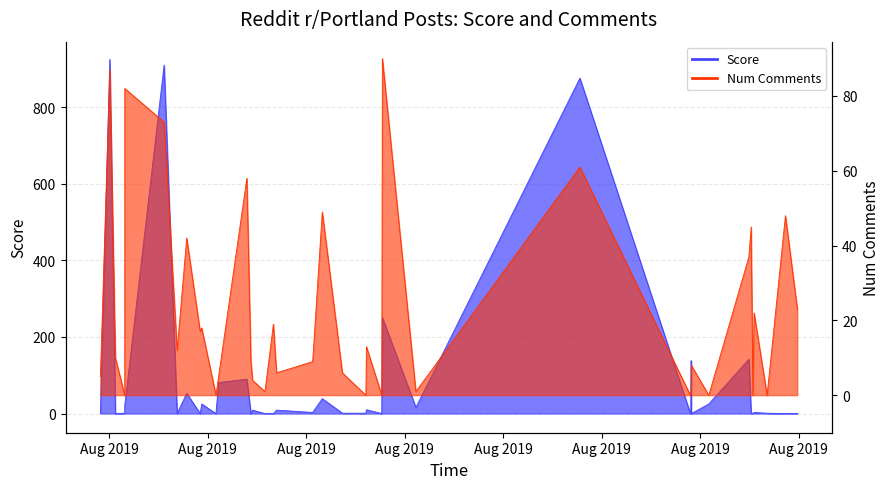

At how many categories does at least one series exceed 415?

3